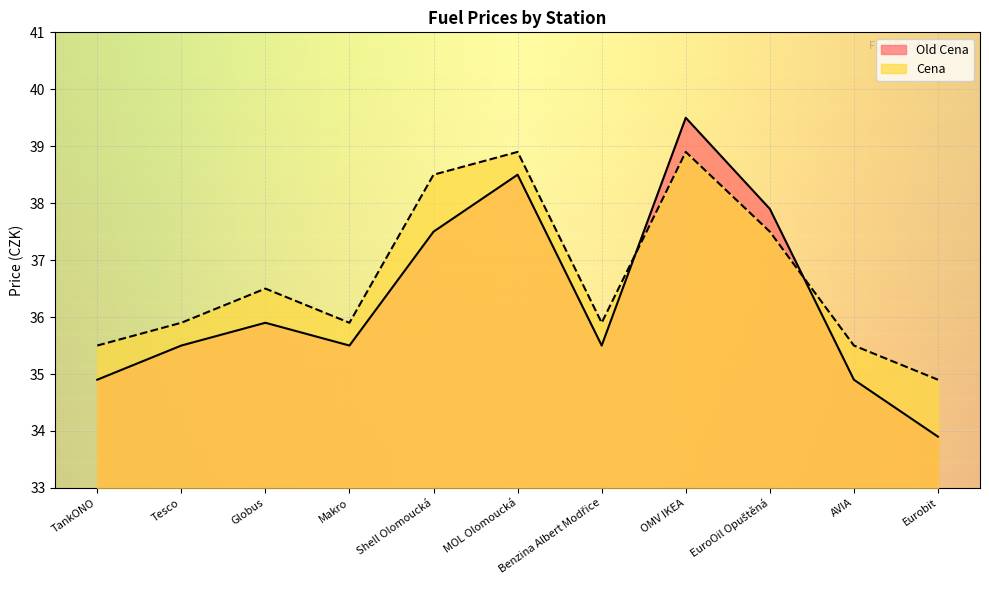

Is it true that Cena equals 37.5 at EuroOil Opuštěná?

True